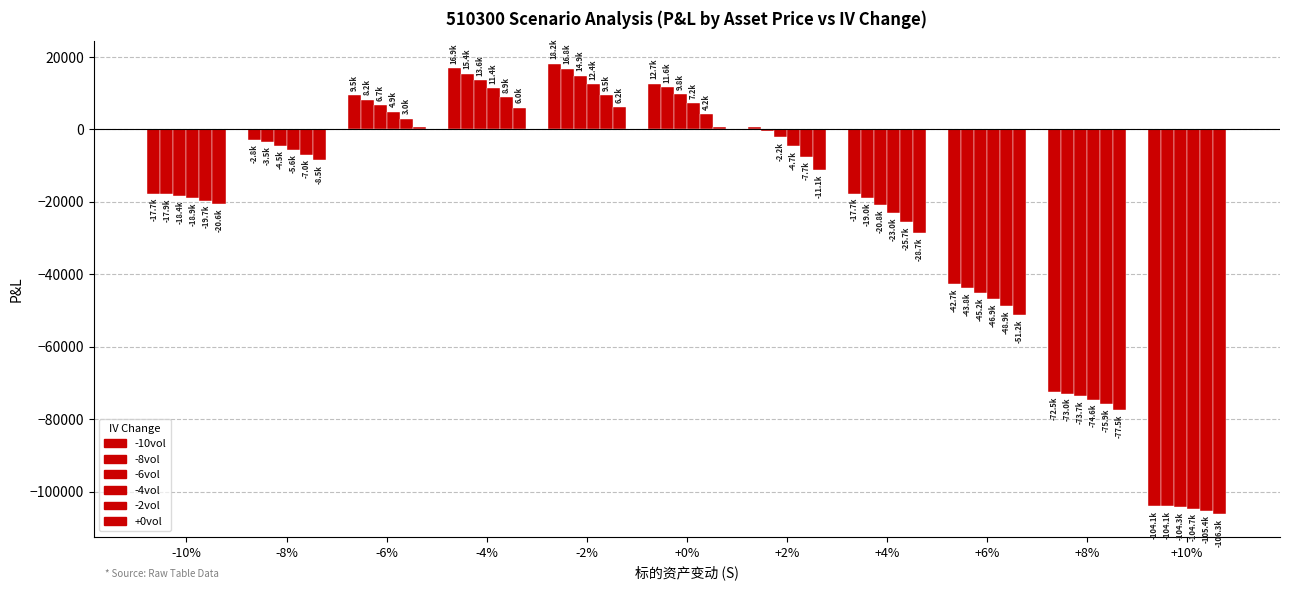

List the series in order of their peak value, highest first.

-10vol, -8vol, -6vol, -4vol, -2vol, +0vol